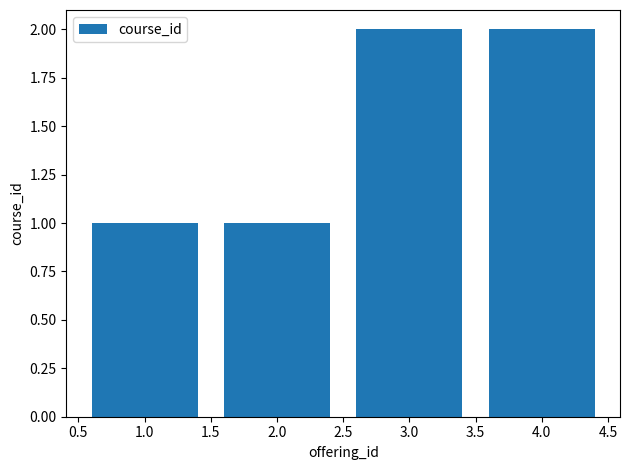

How many values are below 2?

2